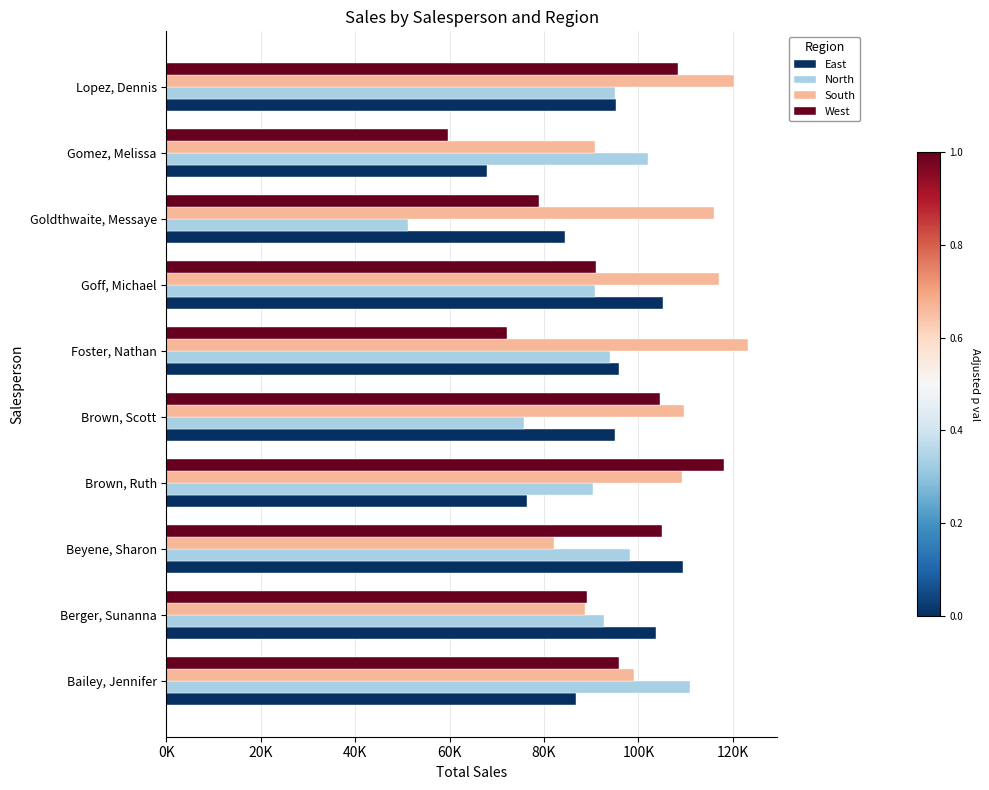

What is the value of the East bar at the 4th from the left?

76366.7